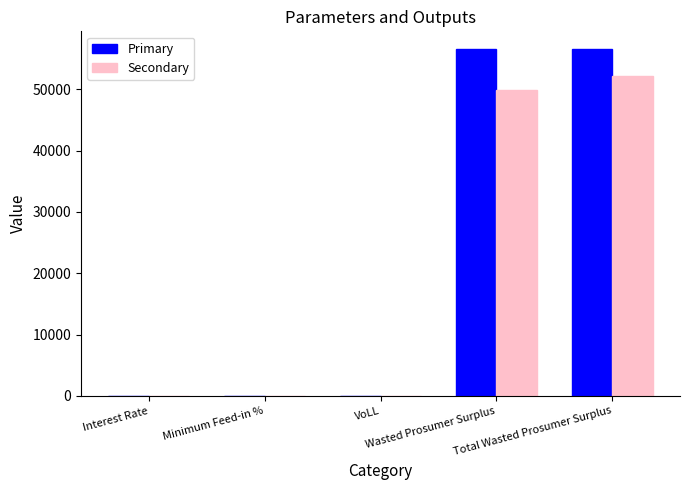

What are all the series names shown in the legend?

Primary, Secondary